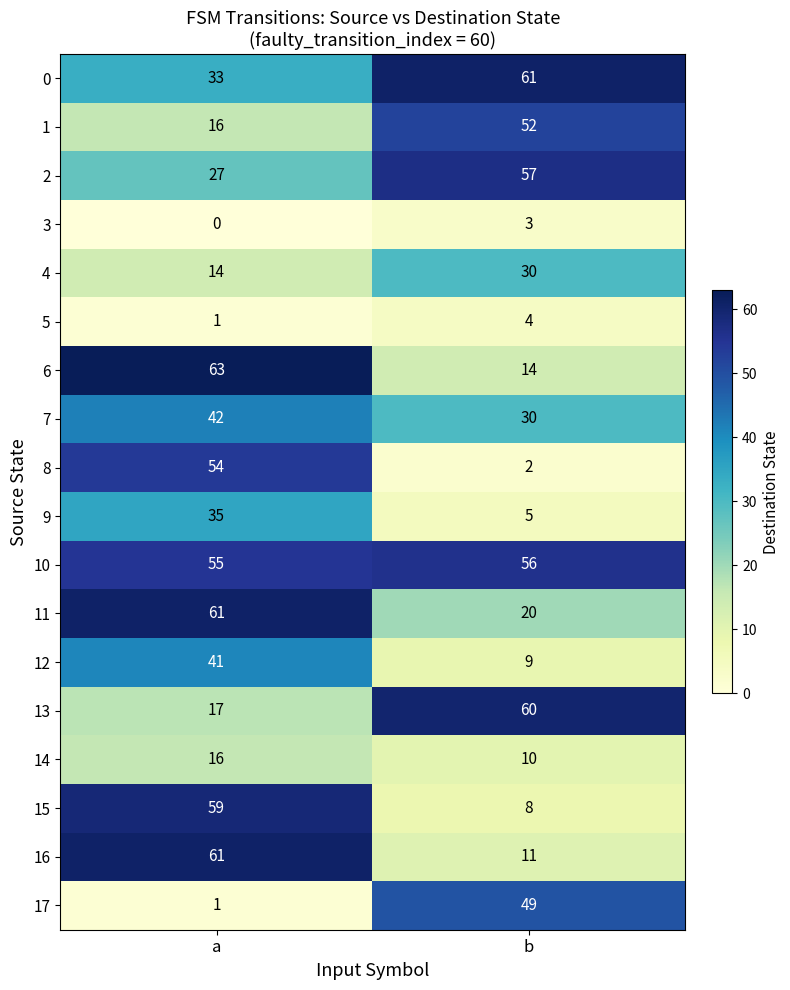

Rank the categories by 6 value from lowest to highest.

b, a